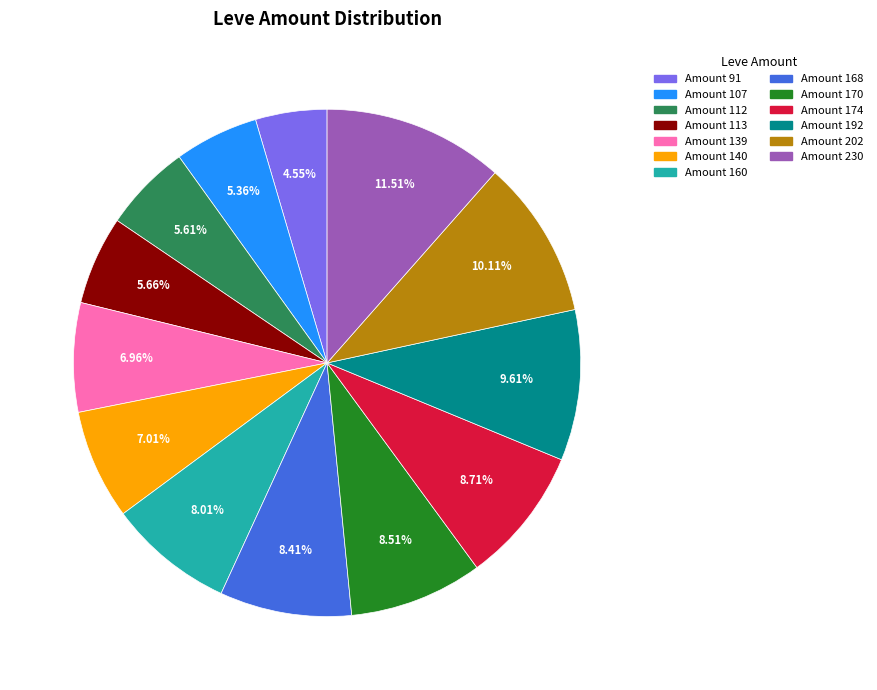

How many segments does this pie chart have?

13